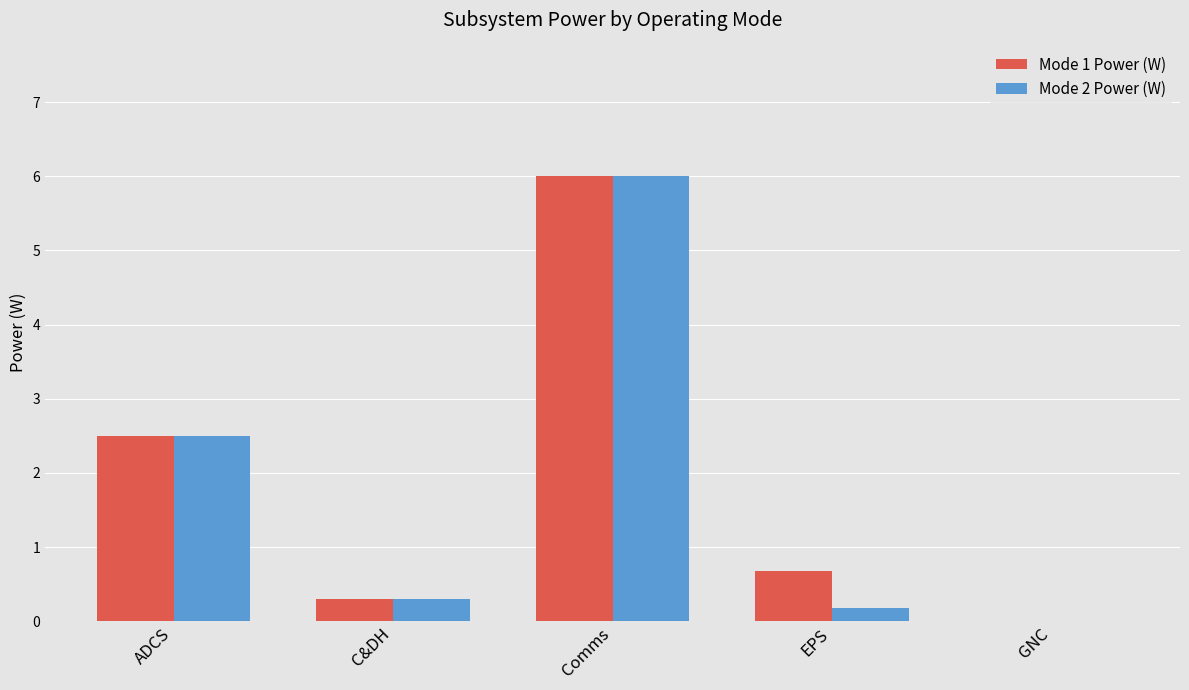

Is it true that Mode 2 Power (W) equals 0.0 at GNC?

True